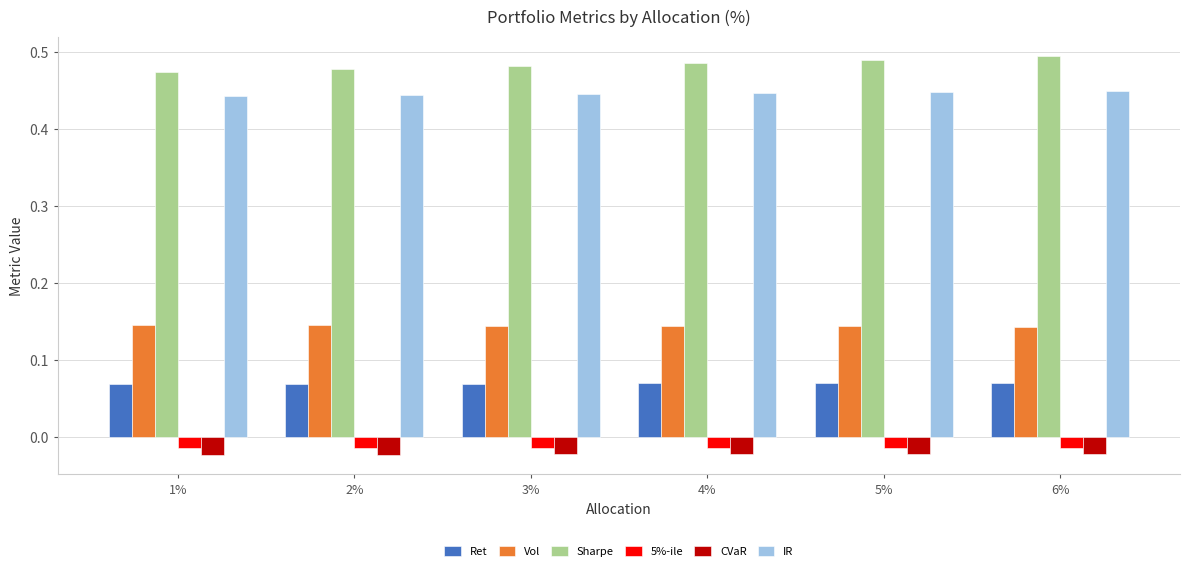

Does the chart contain stacked bars?

No